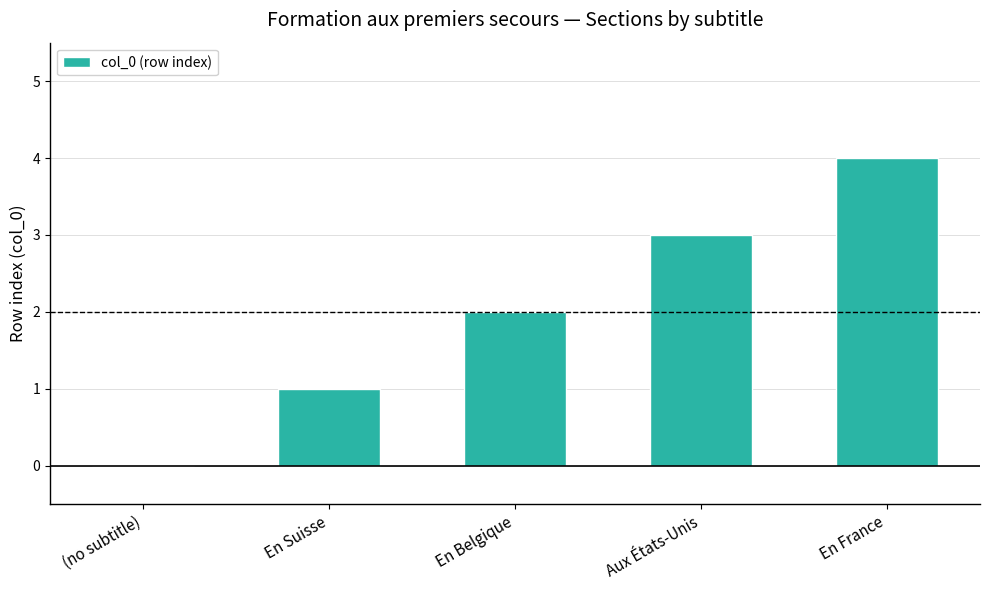

What is the maximum value shown in the chart?

4